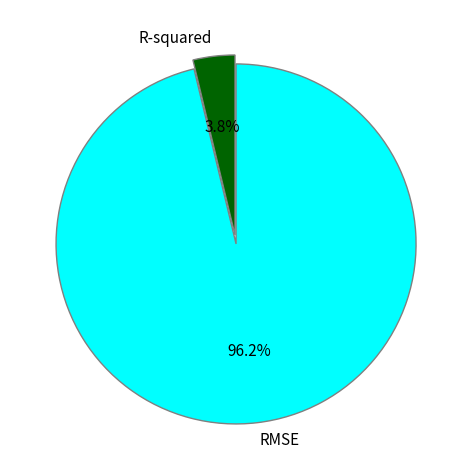

To the nearest percent, what percentage of the pie is RMSE?

96%